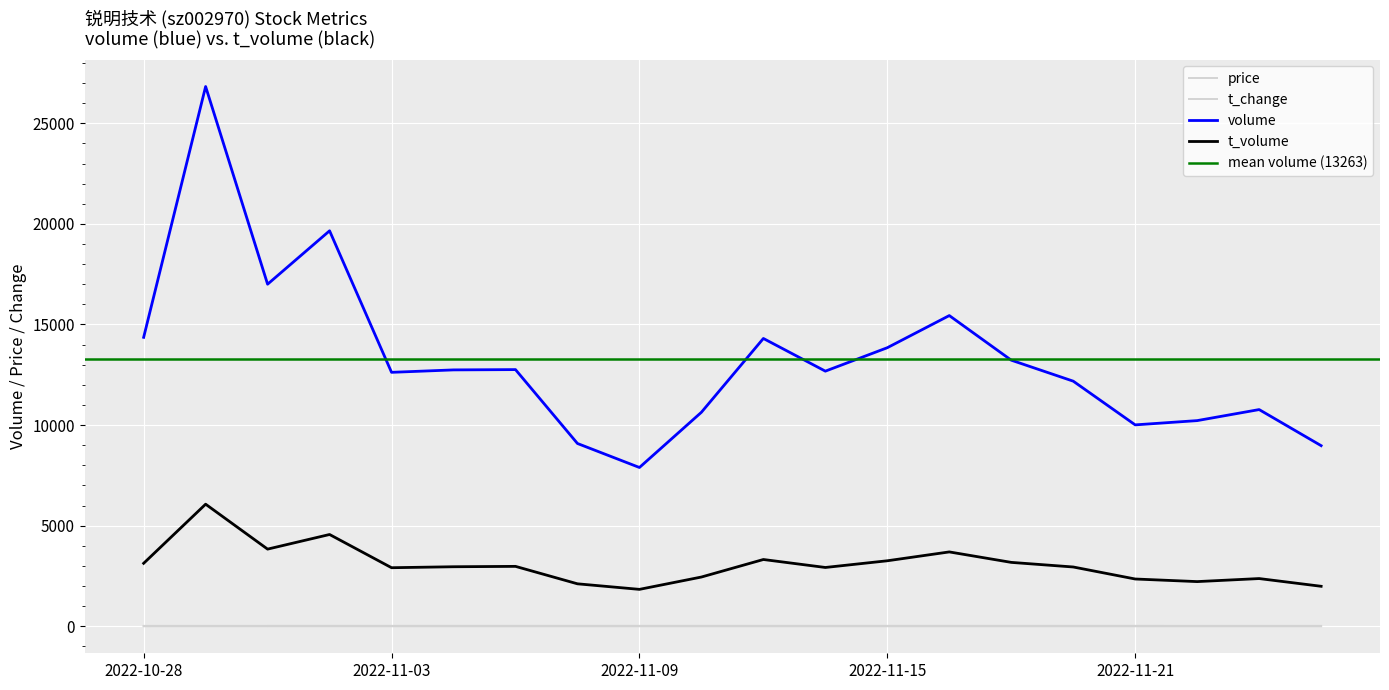

What is the smallest value displayed?

0.9